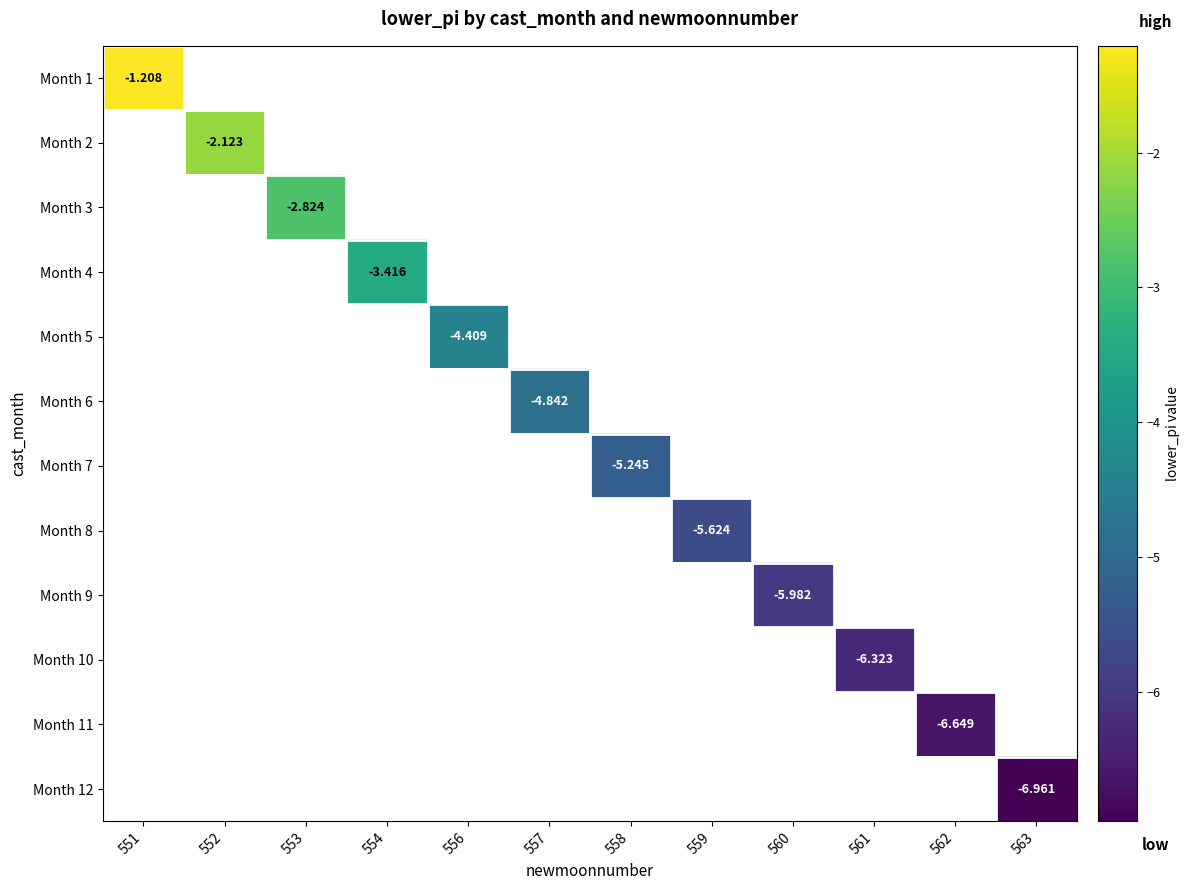

Count the number of categories in the chart.

12